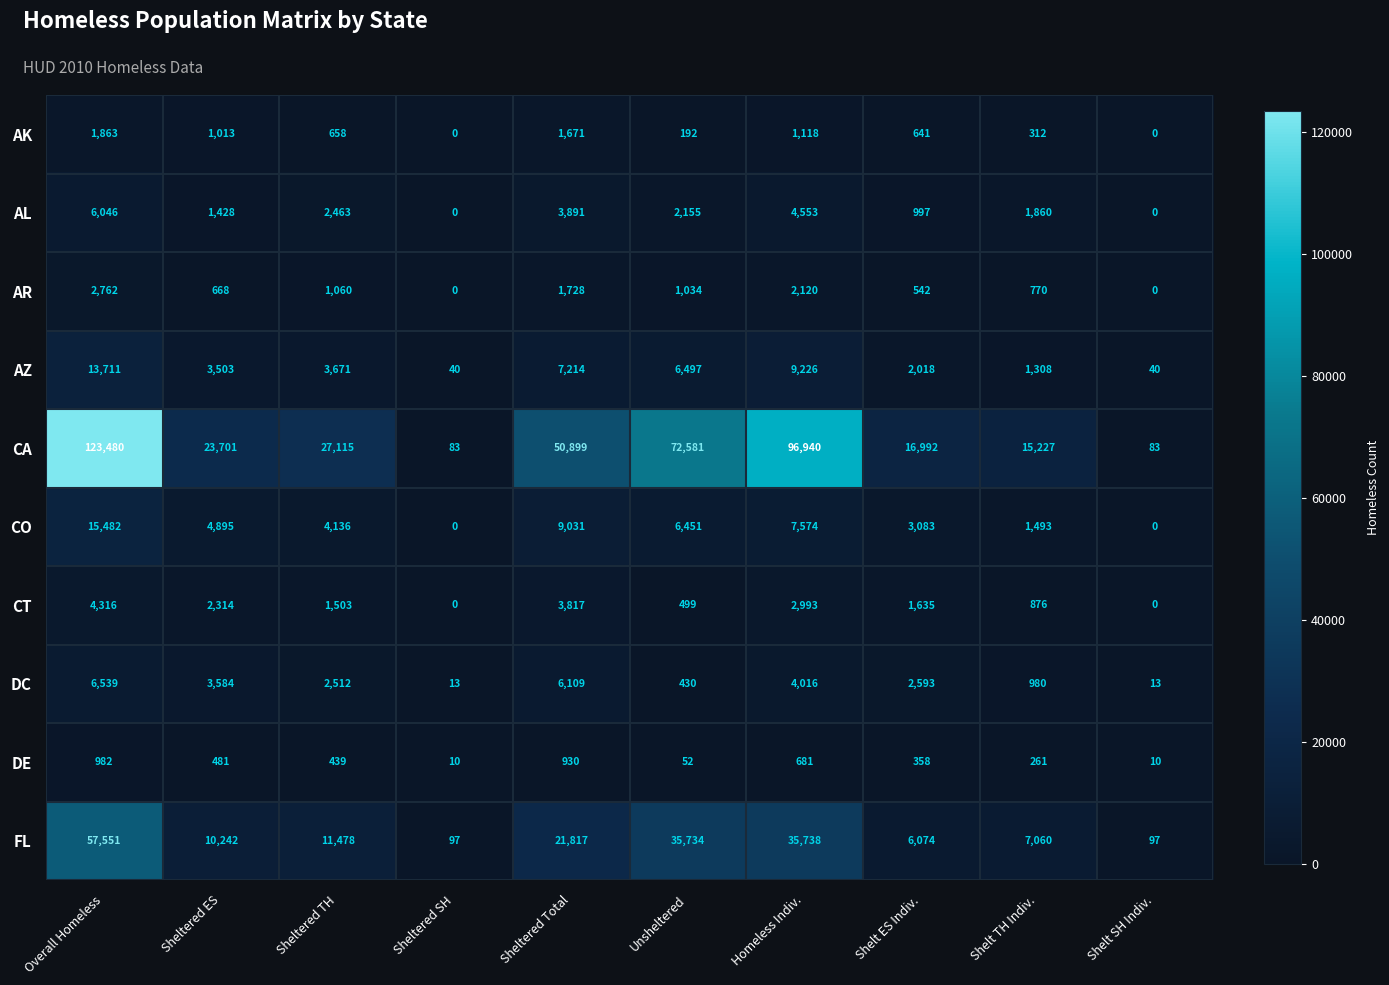

Rank the series by their maximum value, from lowest to highest.

DE, AK, AR, CT, AL, DC, AZ, CO, FL, CA